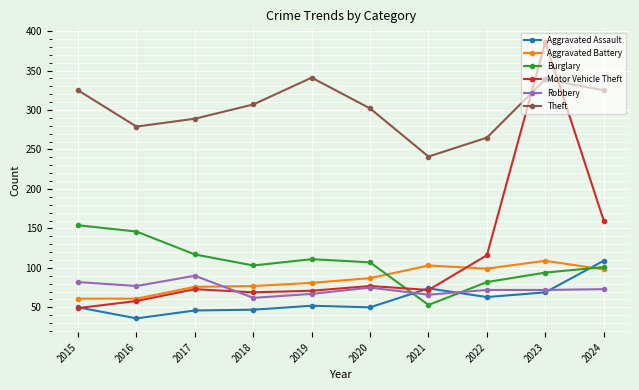

True or false: Motor Vehicle Theft has a value of 72 at 2021.

True